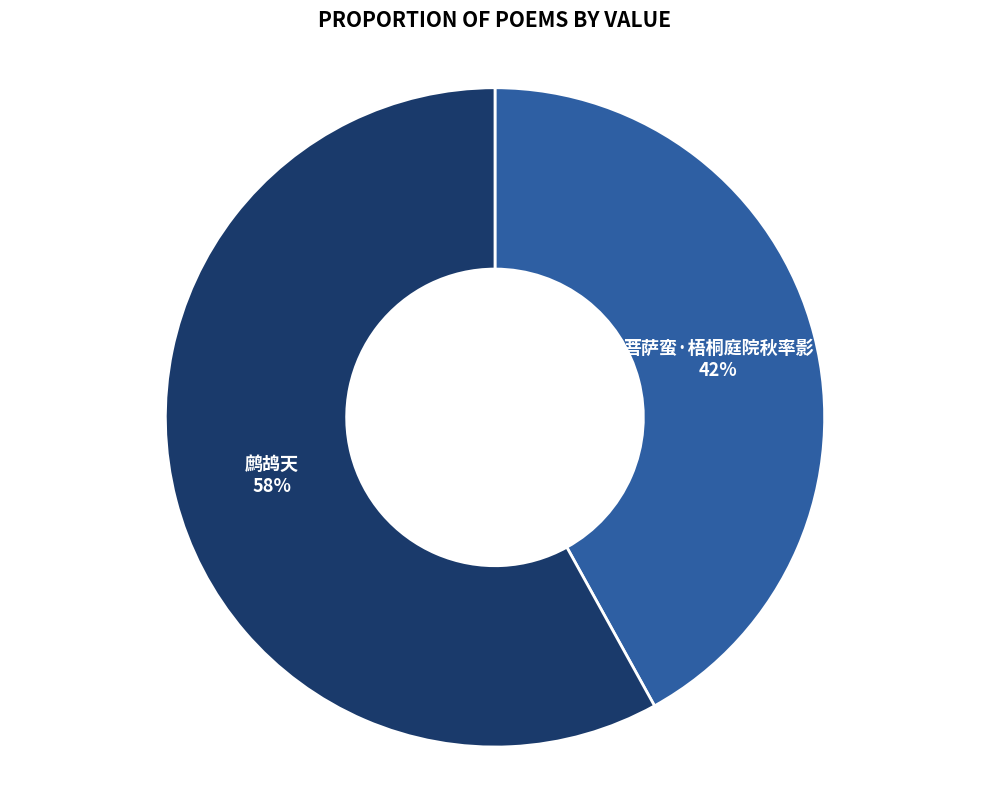

What percentage is the 鹧鸪天 slice, to the nearest percent?

58%